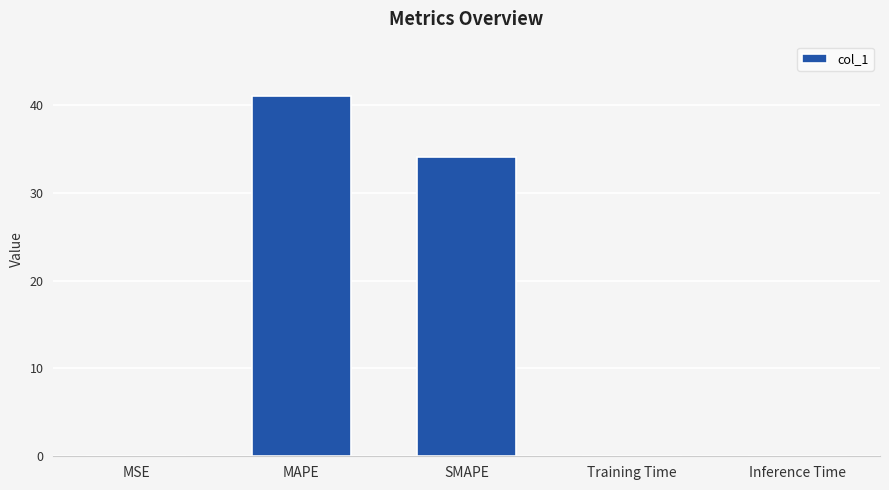

The chart shows a value of 41.0 at MAPE. True or false?

True